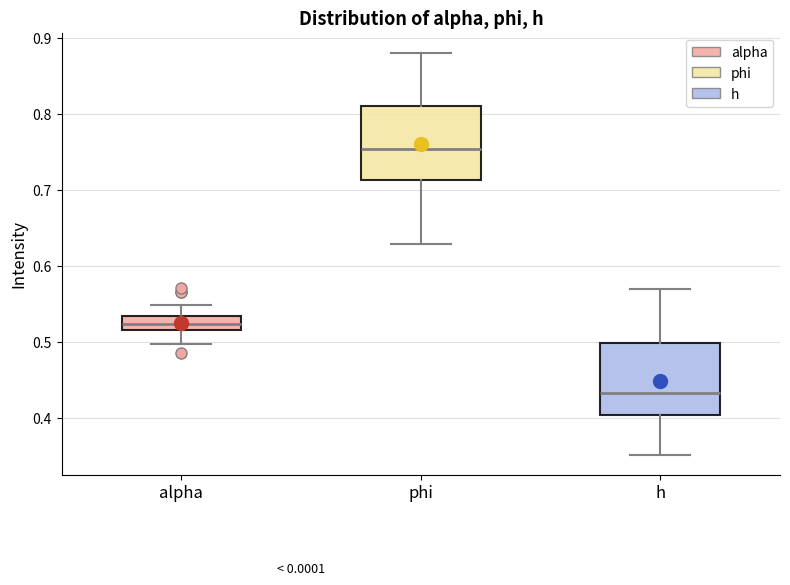

Reading left to right, transcribe this box plot: for each box, give where its median line is, the range the box spans, and where its two whiskers end, as read against the y-axis. The values are not printed on the chart, so give them approximately, as read against the axis.

alpha: median 0.52 (inside the box), box 0.52 to 0.53, whiskers 0.50 to 0.55
phi: median 0.75, box 0.71 to 0.81, whiskers 0.63 to 0.88
h: median 0.43, box 0.40 to 0.50, whiskers 0.35 to 0.57